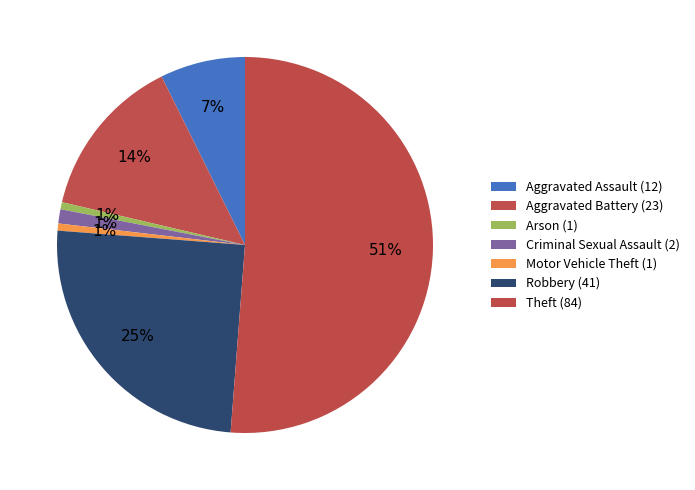

How many slices are in this pie chart?

7